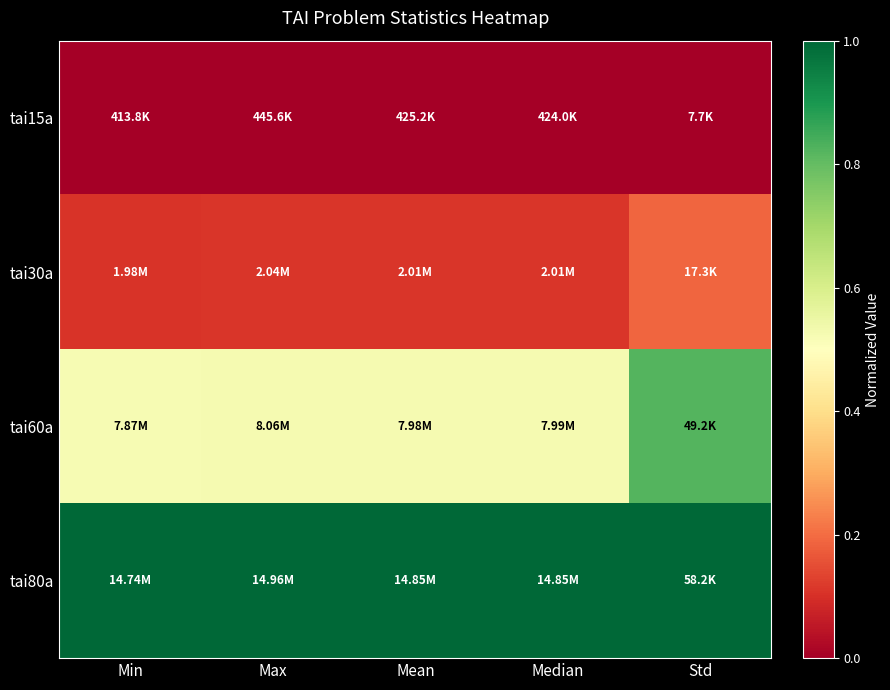

Reading left to right, transcribe all the data shown in this chart.

tai15a: Min=0.0	Max=0.0	Mean=0.0	Median=0.0	Std=0.0
tai30a: Min=0.1	Max=0.1	Mean=0.1	Median=0.1	Std=0.2
tai60a: Min=0.5	Max=0.5	Mean=0.5	Median=0.5	Std=0.8
tai80a: Min=1.0	Max=1.0	Mean=1.0	Median=1.0	Std=1.0